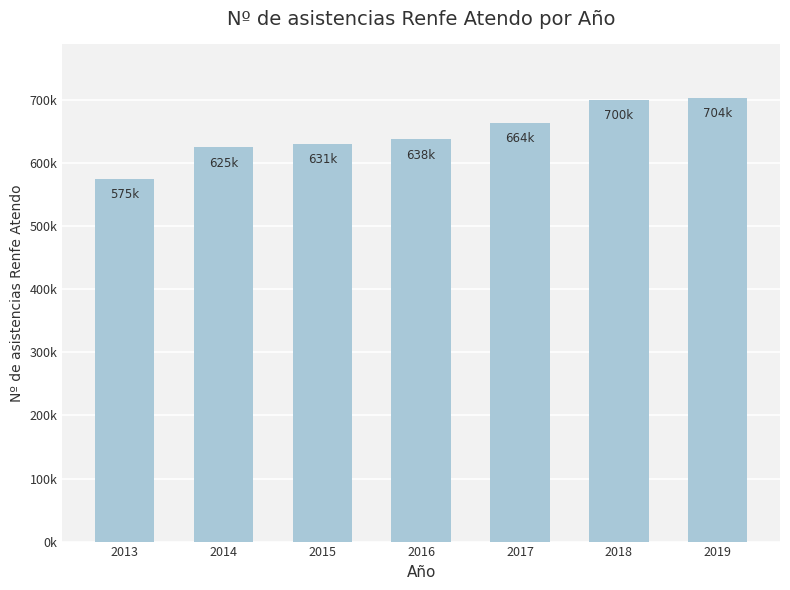

Are the bars horizontal?

No